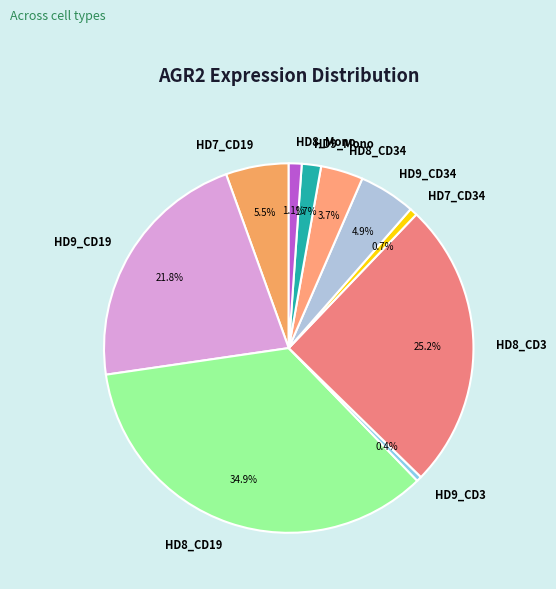

To the nearest percent, what is the difference between the HD8_Mono and HD9_Mono slice percentages?

1%